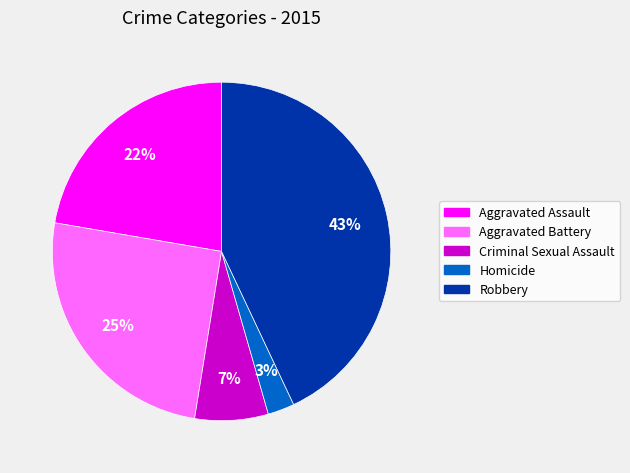

To the nearest percent, what is the combined percentage of Homicide and Aggravated Battery?

28%